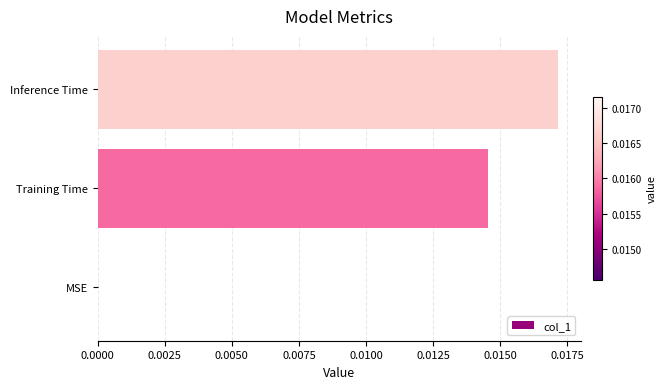

Which has a higher value, MSE or Inference Time?

Inference Time